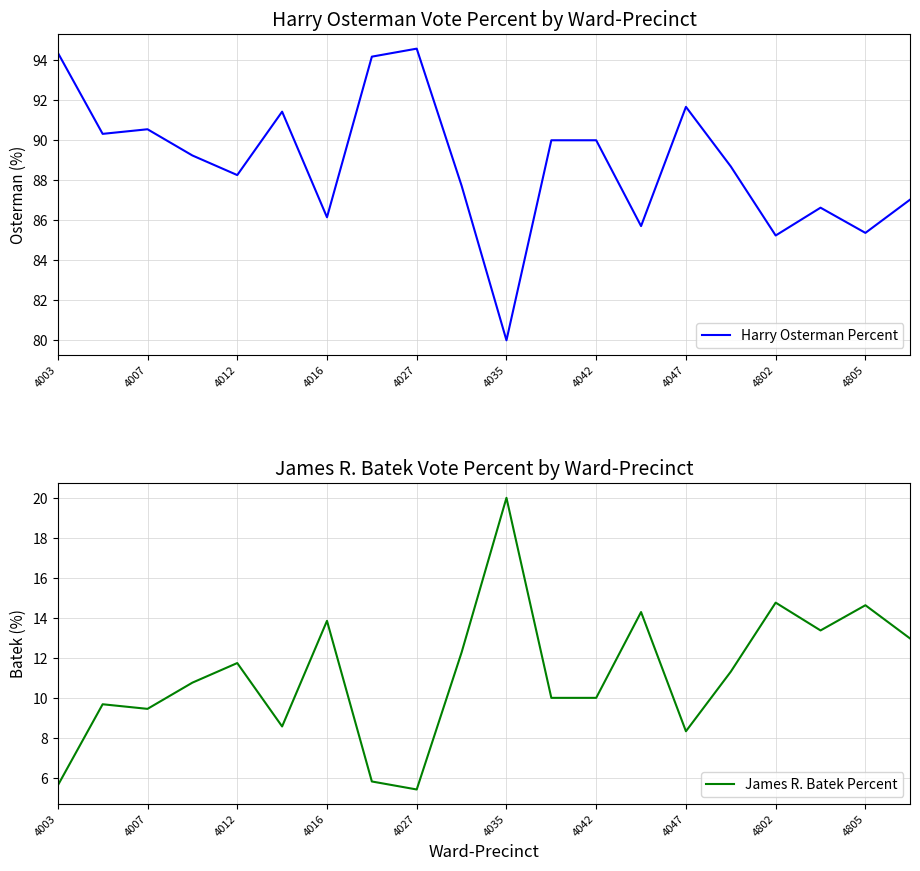

What is the sum of all Harry Osterman Percent values?

1777.2